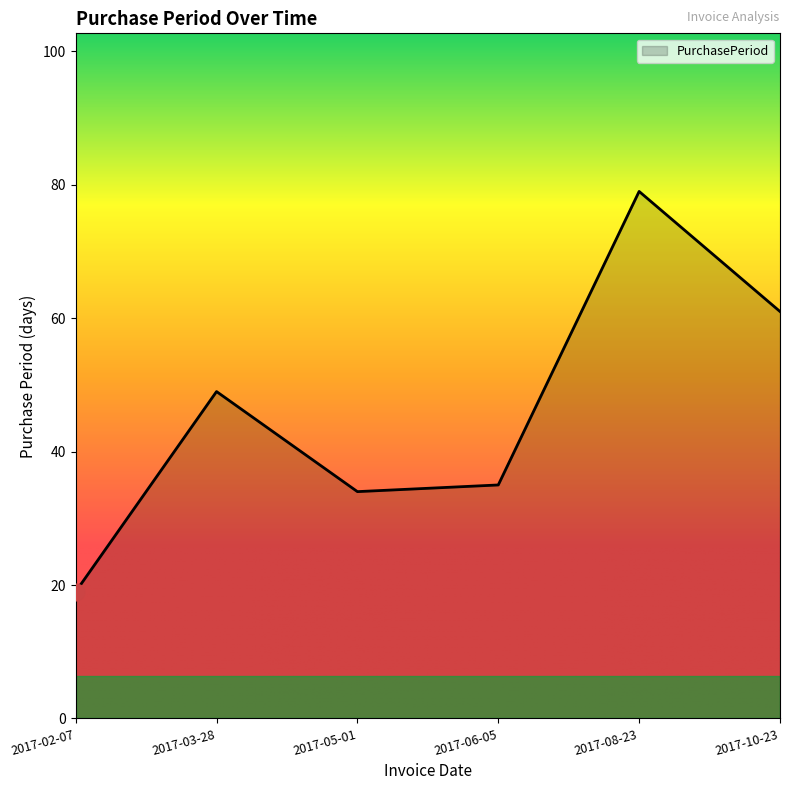

List the labels in order of value, smallest first.

2017-02-07, 2017-05-01, 2017-06-05, 2017-03-28, 2017-10-23, 2017-08-23